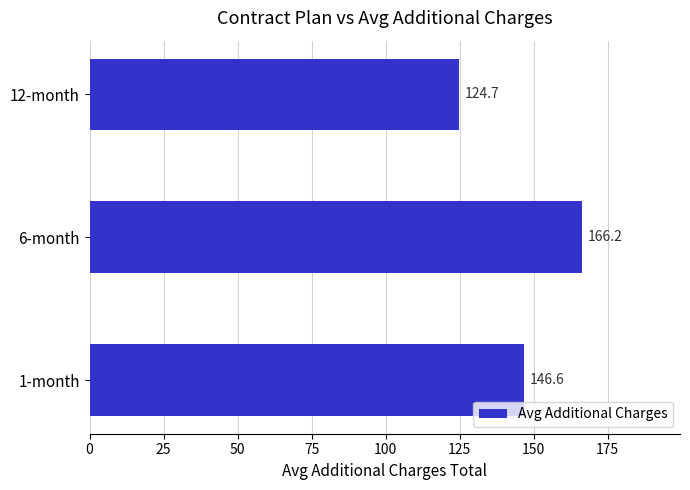

Between 6-month and 12-month, which is larger?

6-month